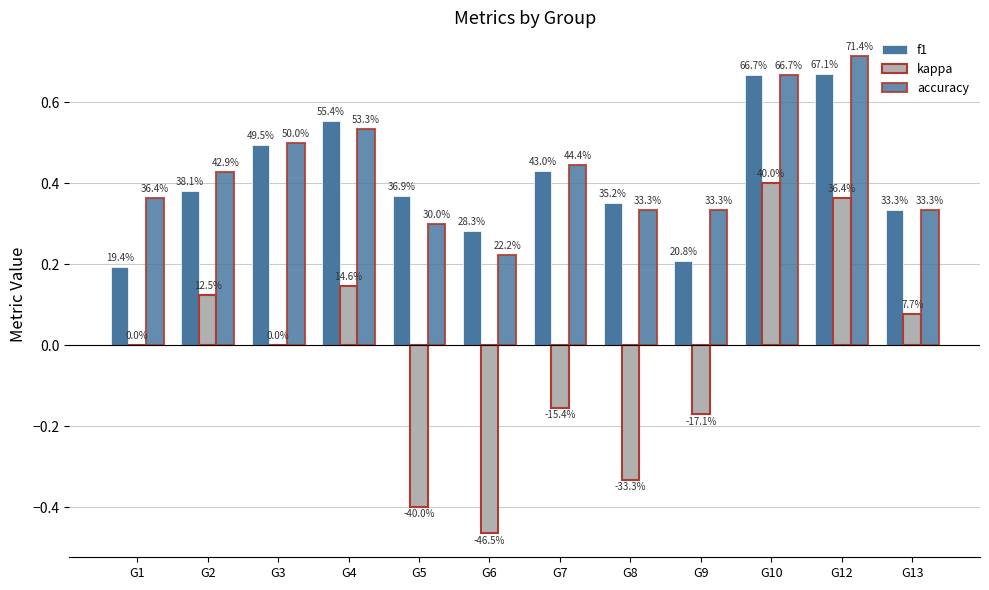

At which category is the sum across all series the highest?

G12